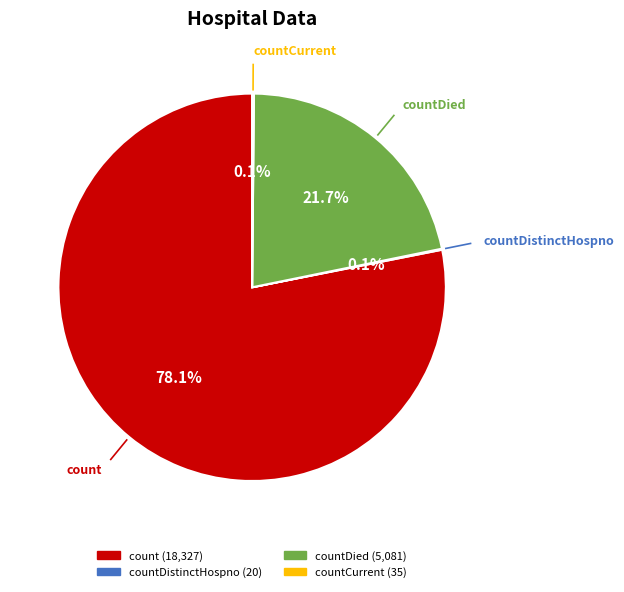

Is there a majority slice in this chart?

Yes